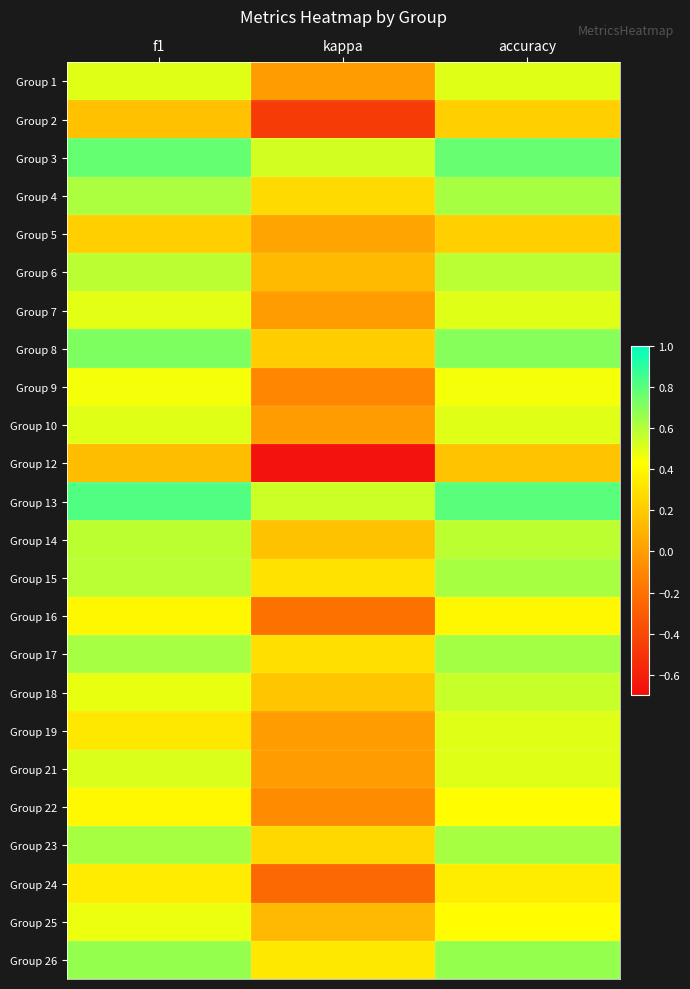

List the series in order of their peak value, highest first.

Group 13, Group 3, Group 8, Group 26, Group 17, Group 4, Group 15, Group 23, Group 6, Group 14, Group 18, Group 21, Group 1, Group 7, Group 10, Group 19, Group 25, Group 9, Group 22, Group 16, Group 24, Group 2, Group 5, Group 12